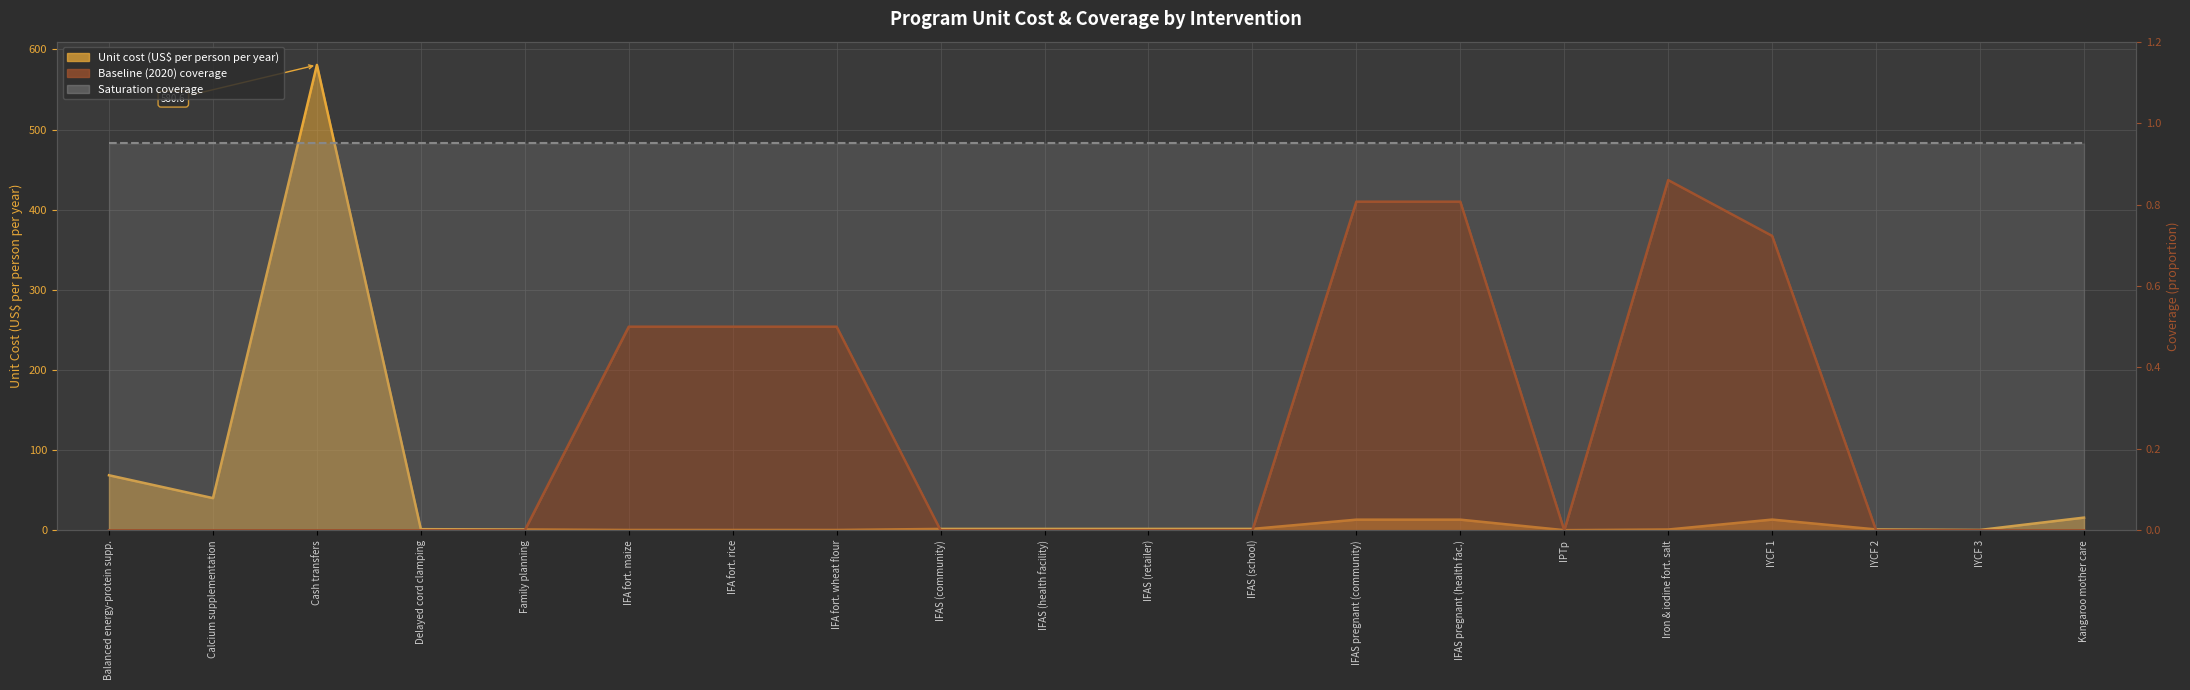

True or false: baseline and unit_cost cross at least once.

True